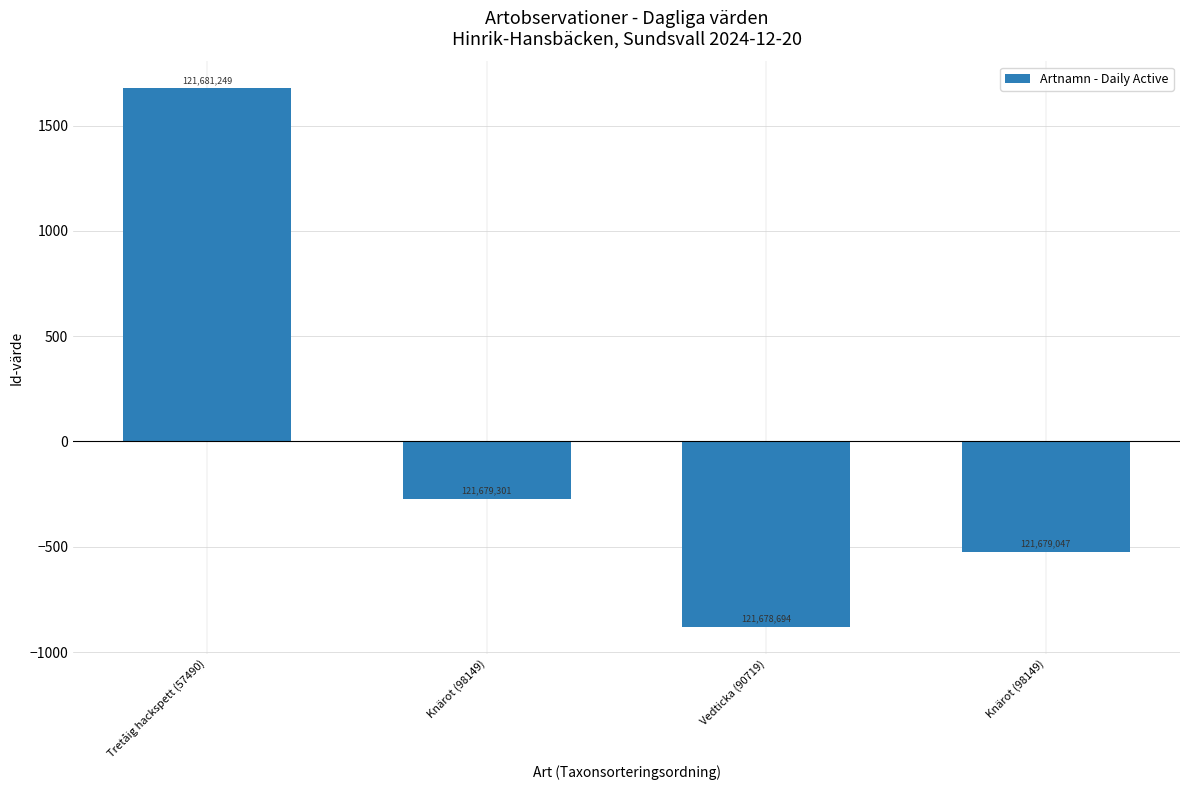

How many bars are there in total?

4